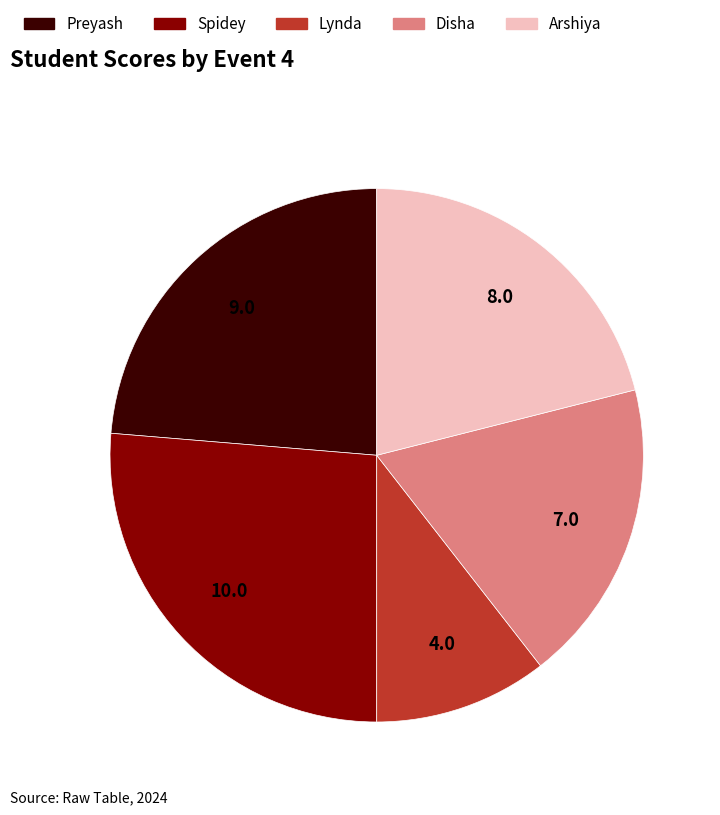

True or false: Spidey accounts for 26% of the total.

True